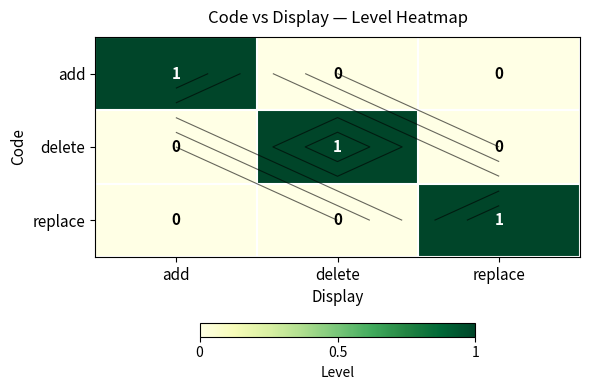

Is it true that delete equals 1 at delete?

True